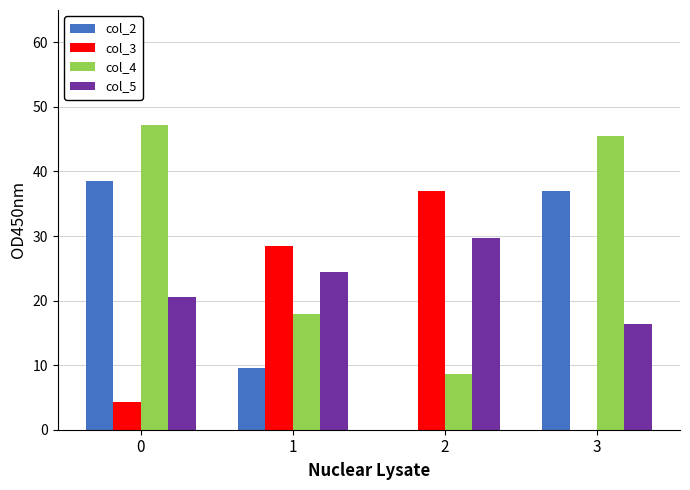

True or false: col_5 has a value of 23.6 at 3.

False